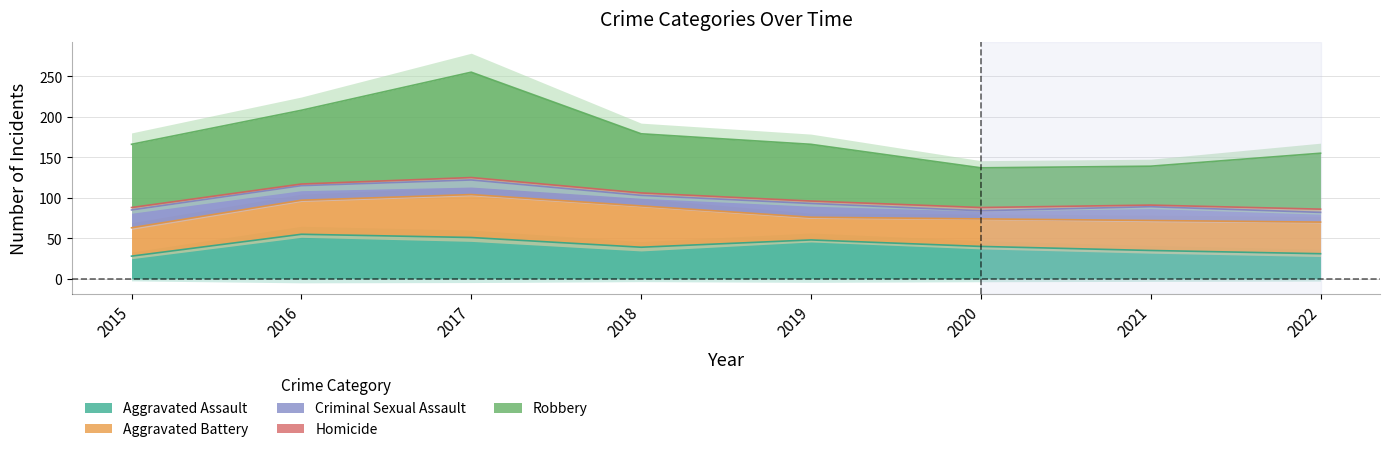

The Robbery series shows 73 at 2018. True or false?

True